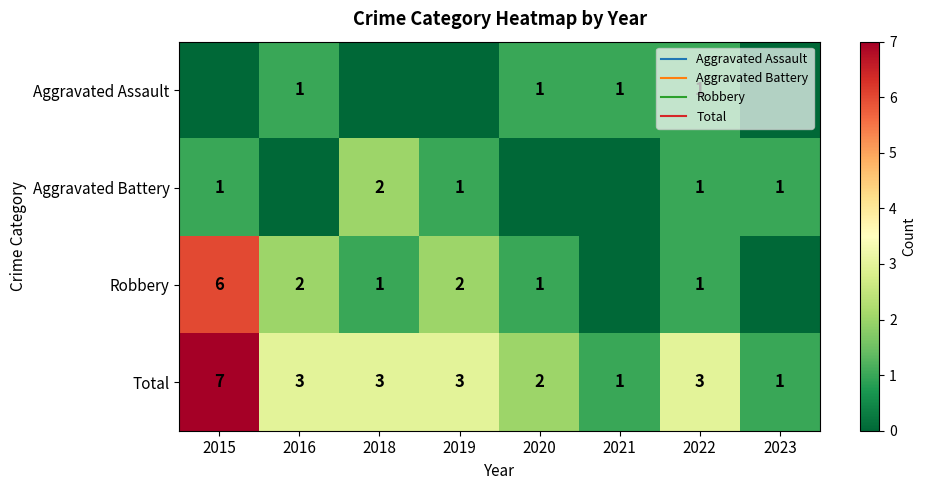

Read the Robbery value at 2019.

2